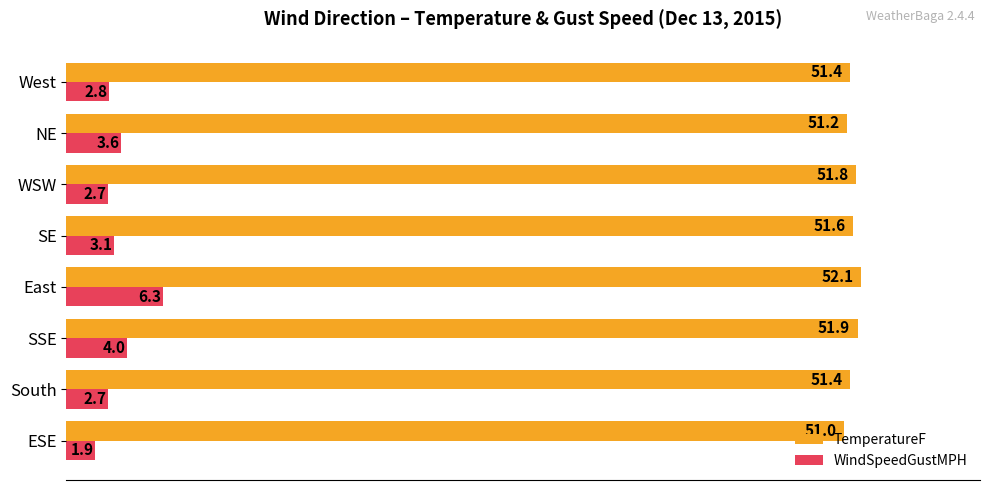

What is the approximate value of WindSpeedGustMPH at South?

2.7